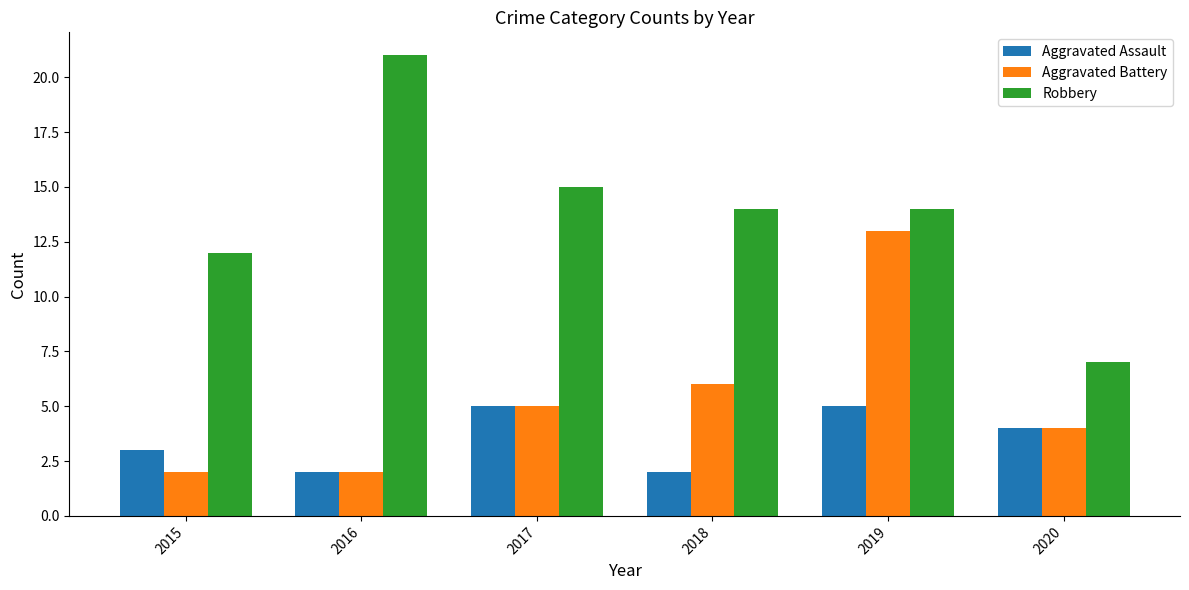

What is the difference between the maximum and minimum values in the Robbery series?

14